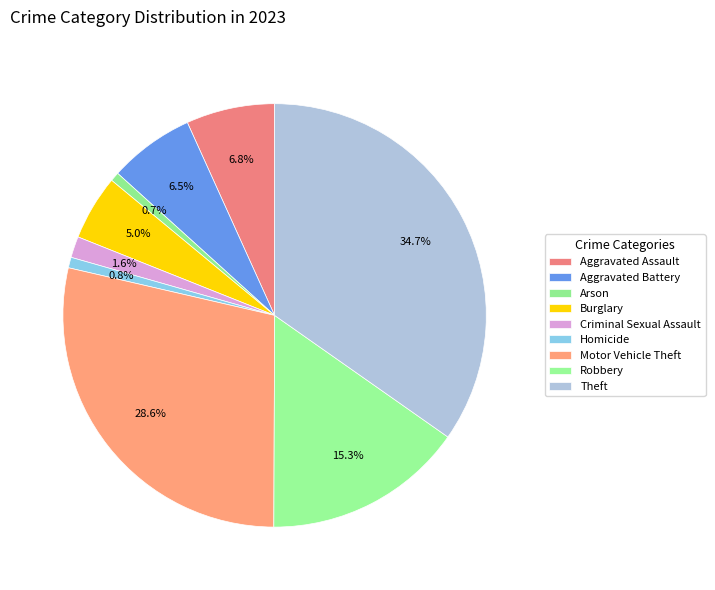

Count the number of slices in the pie.

9